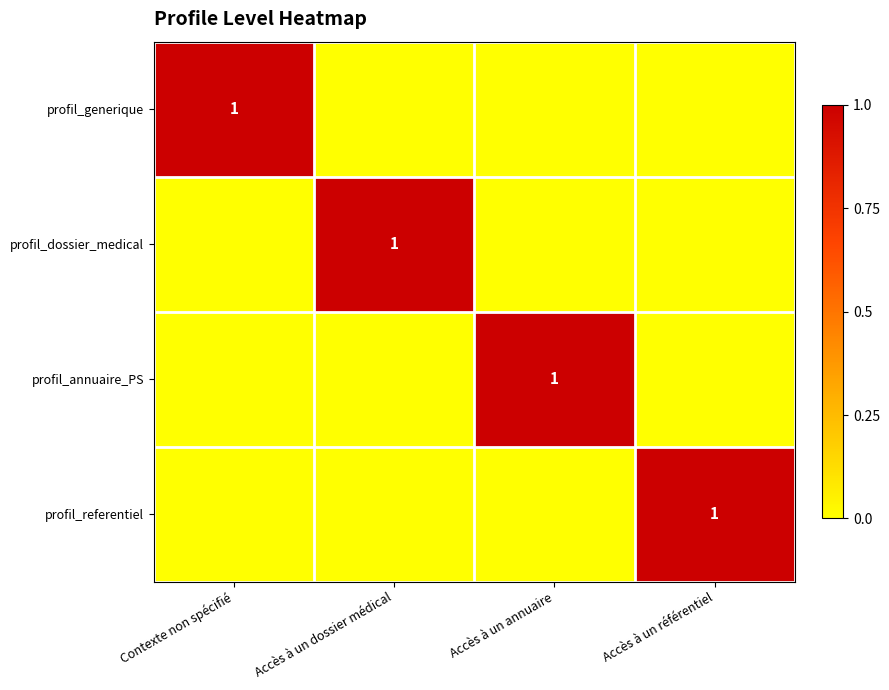

At which label is profil_dossier_medical closest to 0?

Contexte non spécifié